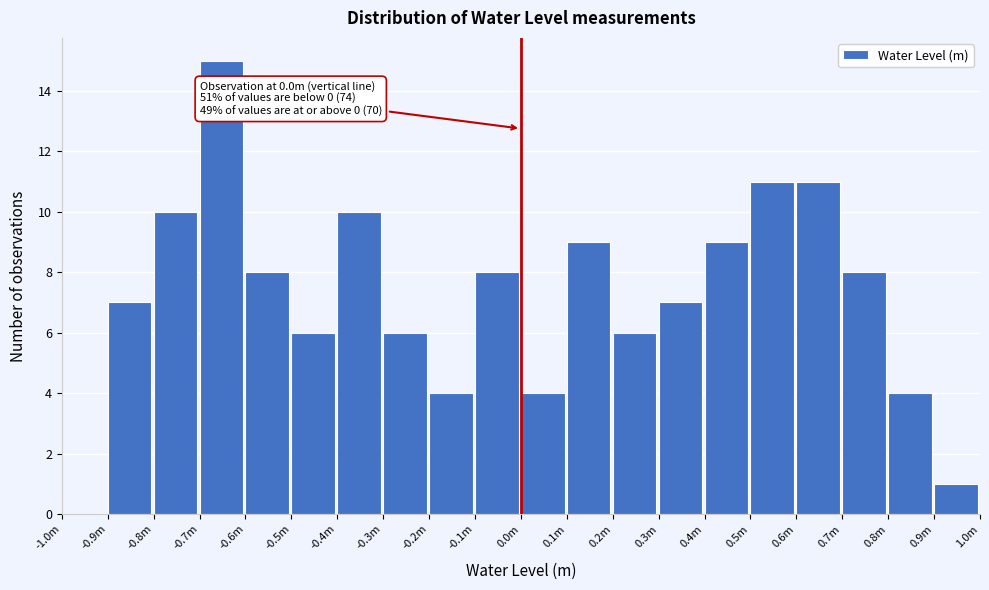

Reading left to right, what are all the values shown in this chart?

-1.0m=0	-0.9m=7	-0.8m=10	-0.7m=15	-0.6m=8	-0.5m=6	-0.4m=10	-0.3m=6	-0.2m=4	-0.1m=8	0.0m=4	0.1m=9	0.2m=6	0.3m=7	0.4m=9	0.5m=11	0.6m=11	0.7m=8	0.8m=4	0.9m=1